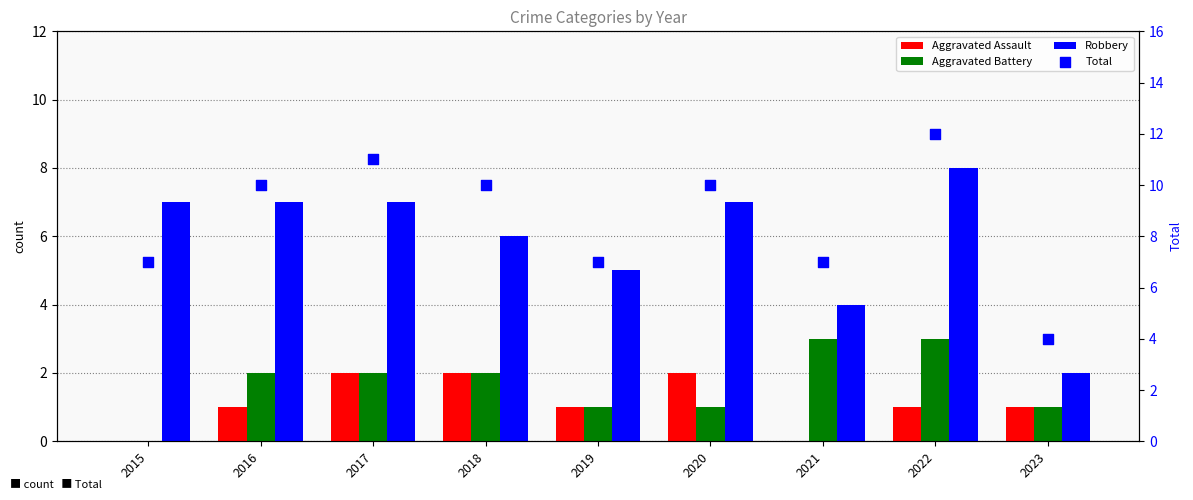

At which category is the sum across all series the highest?

2022